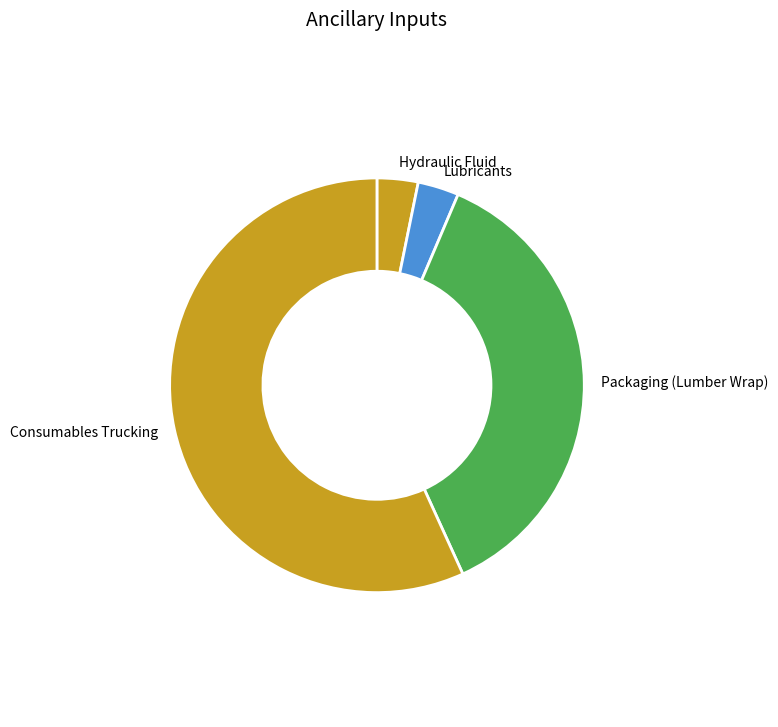

The Lubricants slice represents 3% of the pie. True or false?

True